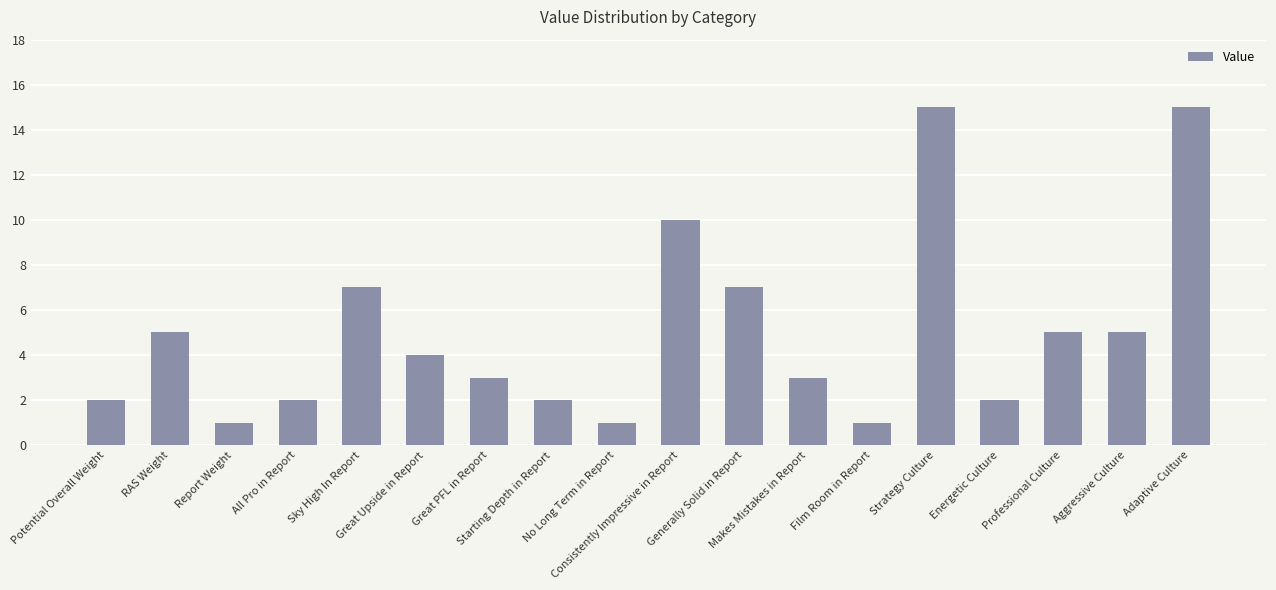

What is the greatest value displayed?

15